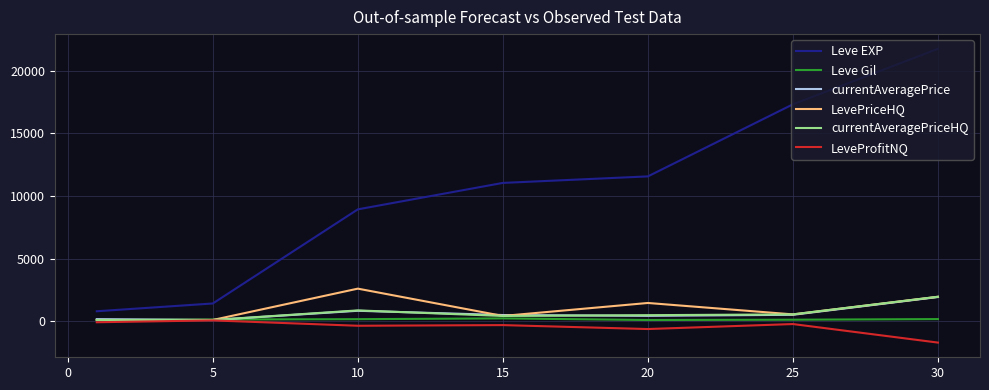

Which series has the largest range (max minus min)?

Leve EXP